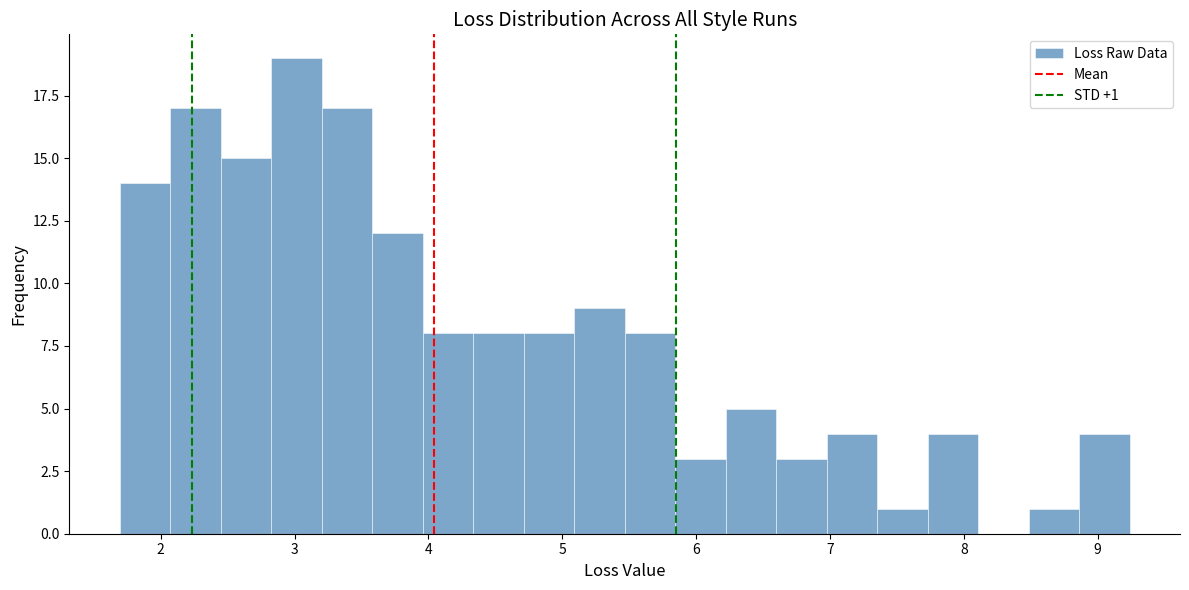

Read against the x-axis, roughly where is the centre of the tallest bar?

3.0